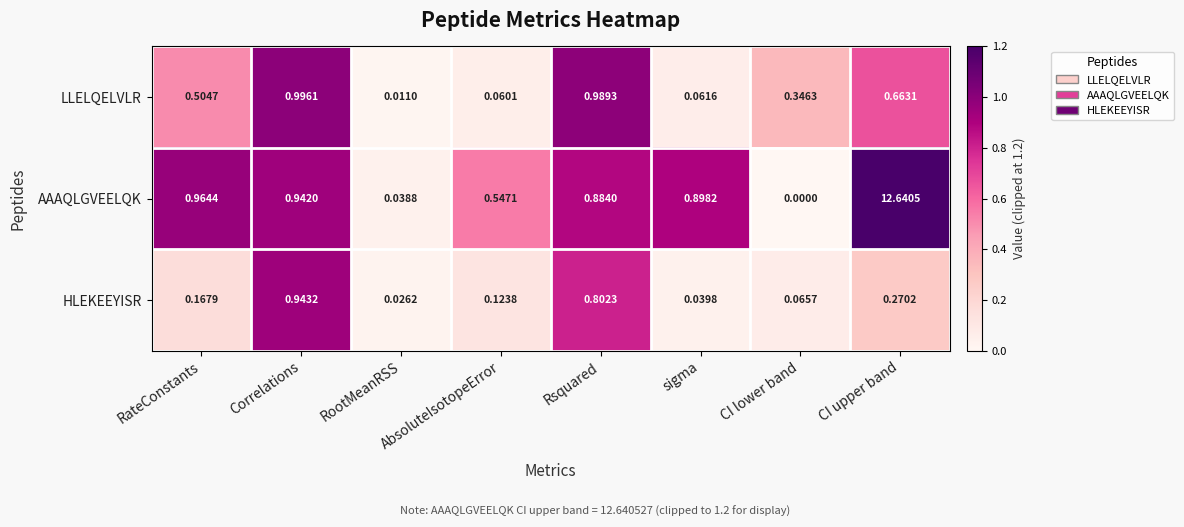

At which label is AAAQLGVEELQK closest to 6?

RateConstants